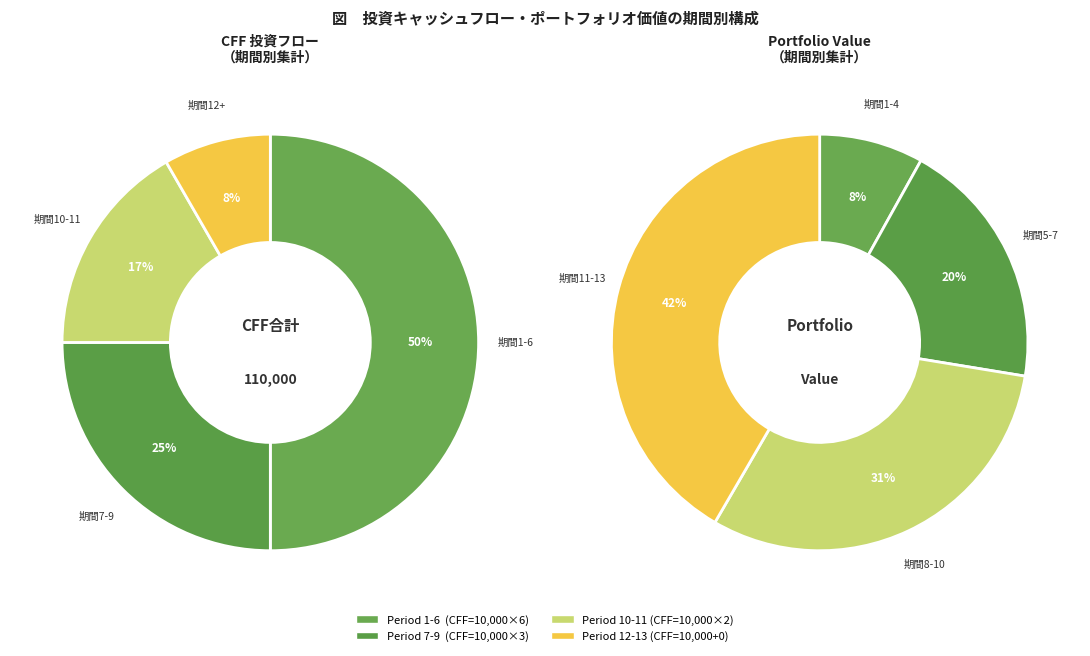

Is there any slice that represents more than half of the pie?

No